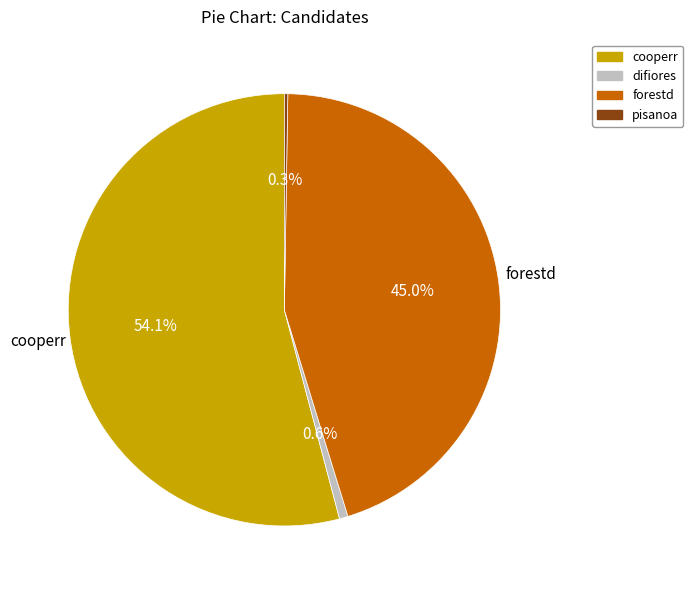

Does any single category account for the majority?

Yes